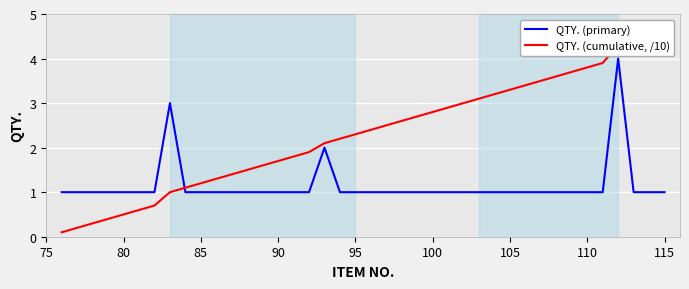

After their last crossing, which series has the higher values: QTY. (cumulative, /10) or QTY. (primary)?

QTY. (cumulative, /10)